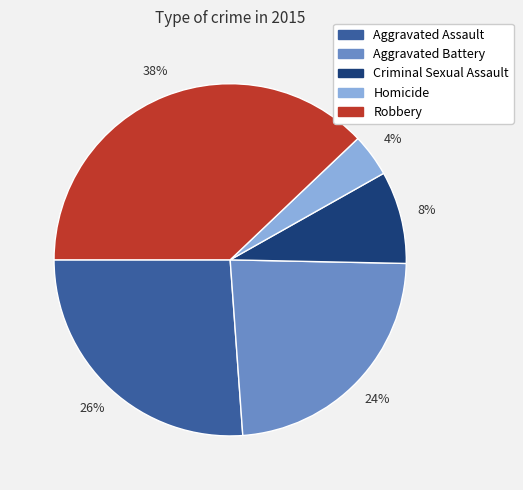

The Robbery slice represents 23% of the pie. True or false?

False